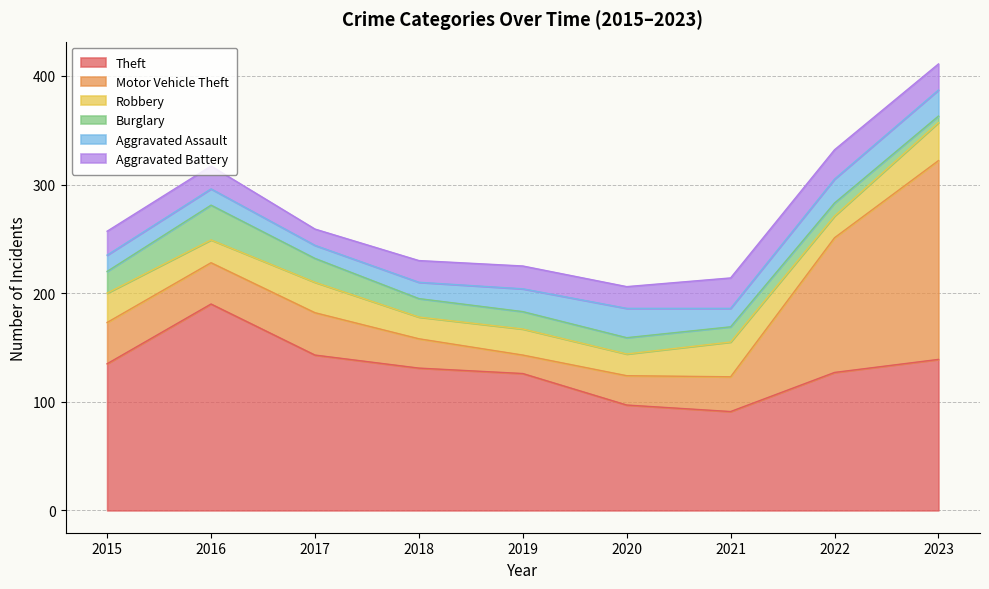

What is the value of the Burglary point at the 1st from the left?

20